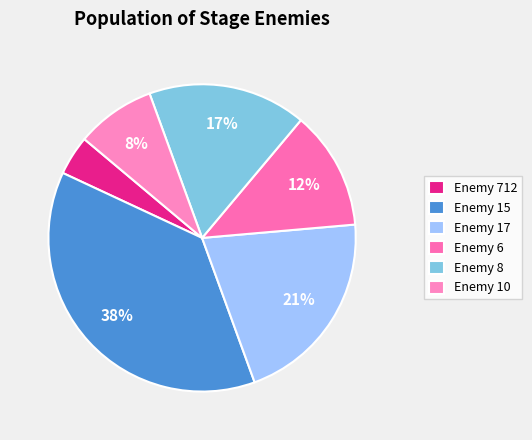

How many segments does this pie chart have?

6